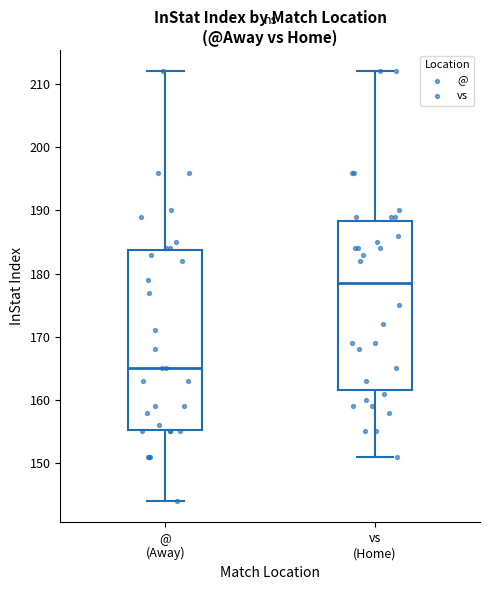

Reading left to right, read every box against the y-axis: the position of its median line, the range the box covers, and the ends of its whiskers. The values are not printed on the chart, so give them approximately, as read against the axis.

@ (Away): median 165, box 155 to 184, whiskers 144 to 212
vs (Home): median 179, box 162 to 188, whiskers 151 to 212